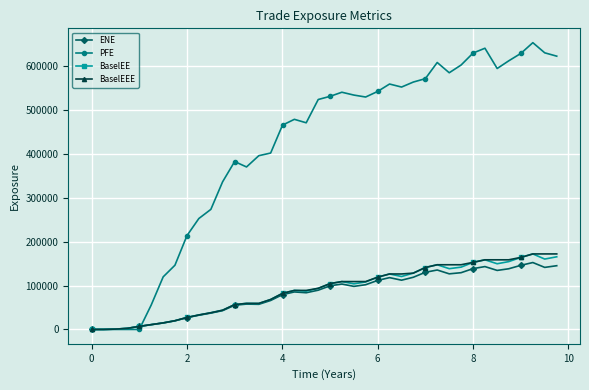

Which series has the widest spread of values?

PFE